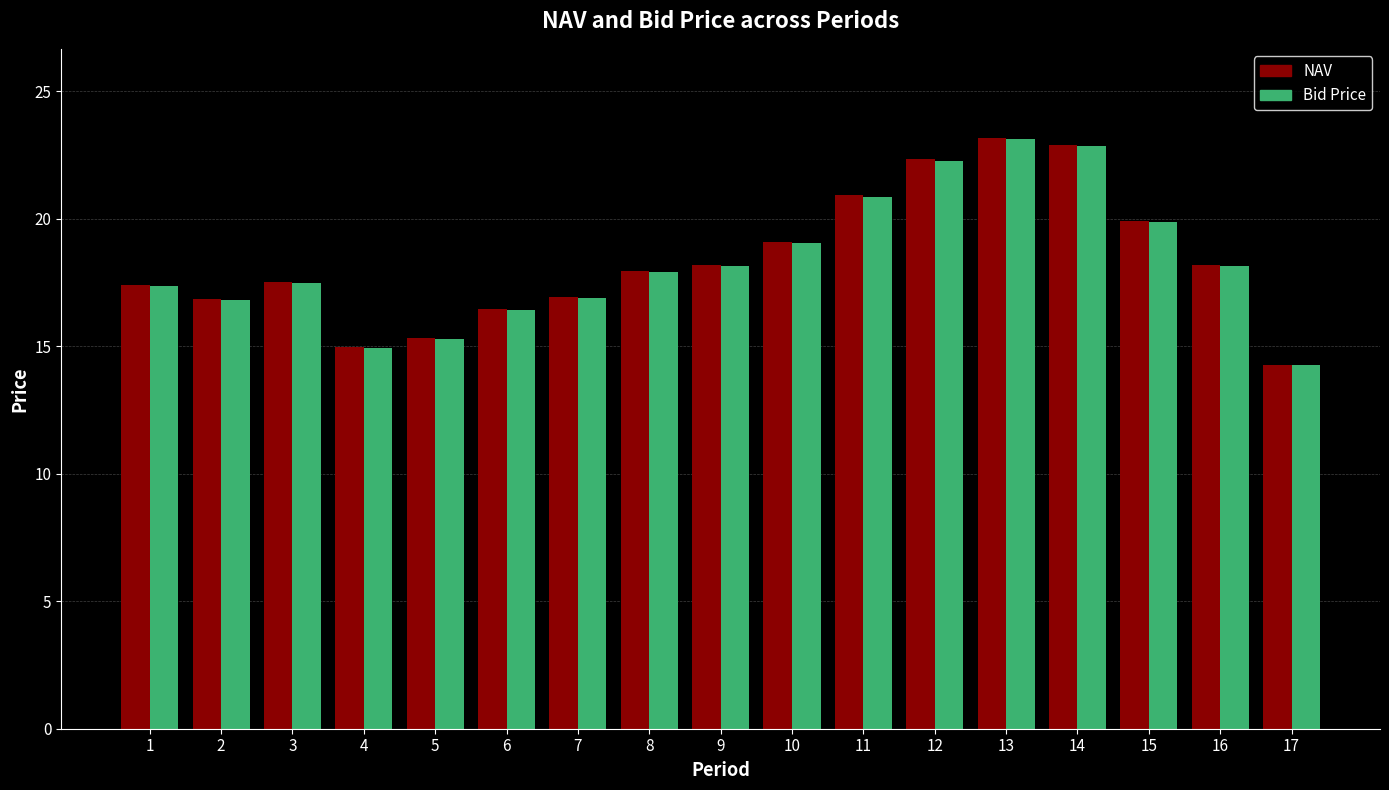

What is the total value across all series at 1?

34.8